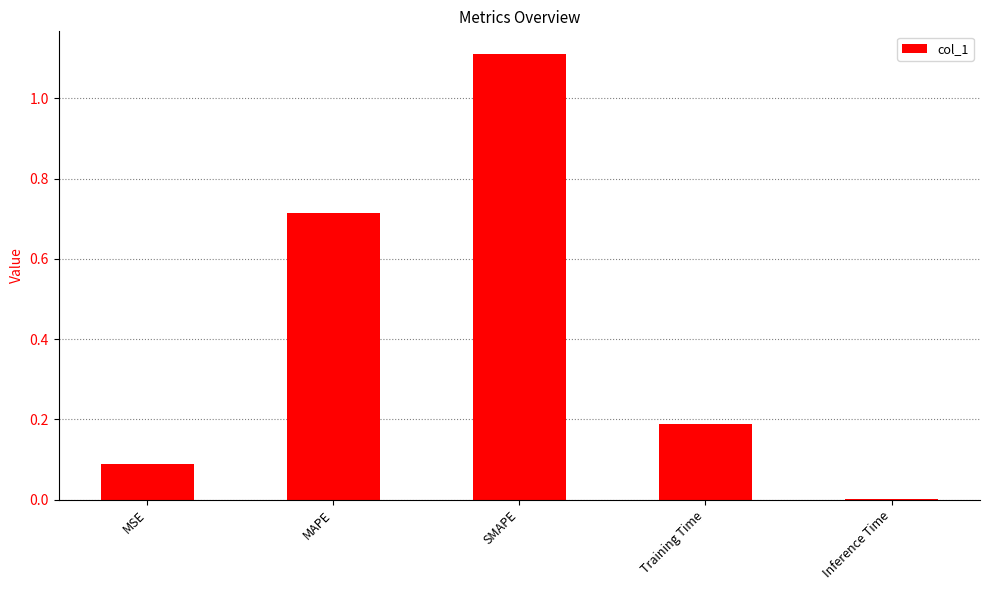

Between Inference Time and MSE, which is larger?

MSE